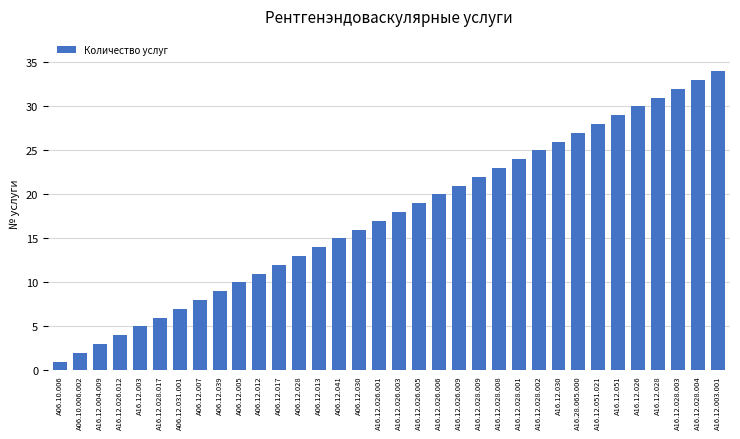

Rank the categories by value from highest to lowest.

A16.12.003.001, A16.12.028.004, A16.12.028.003, A16.12.028, A16.12.026, A16.12.051, A16.12.051.021, A16.28.065.000, A16.12.030, A16.12.028.002, A16.12.028.001, A16.12.028.008, A16.12.028.009, A16.12.026.009, A16.12.026.006, A16.12.026.005, A16.12.026.003, A16.12.026.001, A06.12.030, A06.12.041, A06.12.013, A06.12.028, A06.12.017, A06.12.012, A06.12.005, A06.12.039, A06.12.007, A06.12.031.001, A16.12.028.017, A16.12.003, A16.12.026.012, A16.12.004.009, A06.10.006.002, A06.10.006